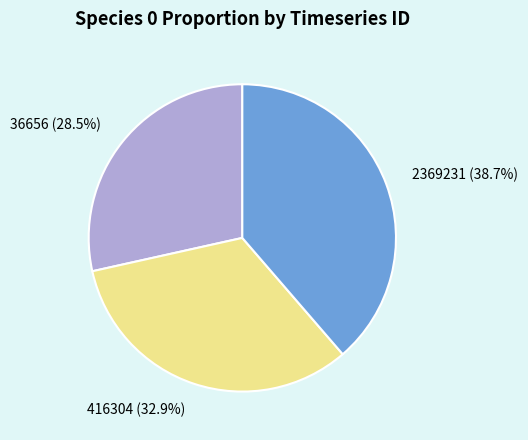

To the nearest percent, what is the difference between the largest and smallest slice percentages?

10%